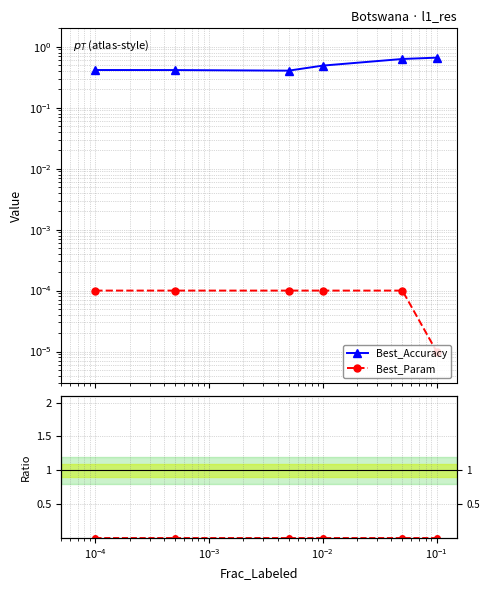

Reading left to right, transcribe all the data shown in this chart.

Best_Accuracy: 0.4	0.4	0.4	0.5	0.6	0.7
Best_Param: 0.0	0.0	0.0	0.0	0.0	0.0
Ratio Param/Acc: 0.0	0.0	0.0	0.0	0.0	0.0